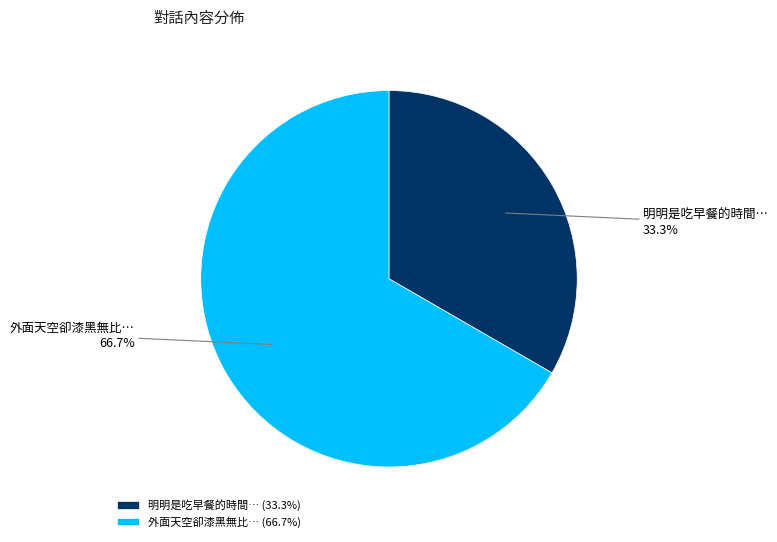

How many slices are in this pie chart?

2